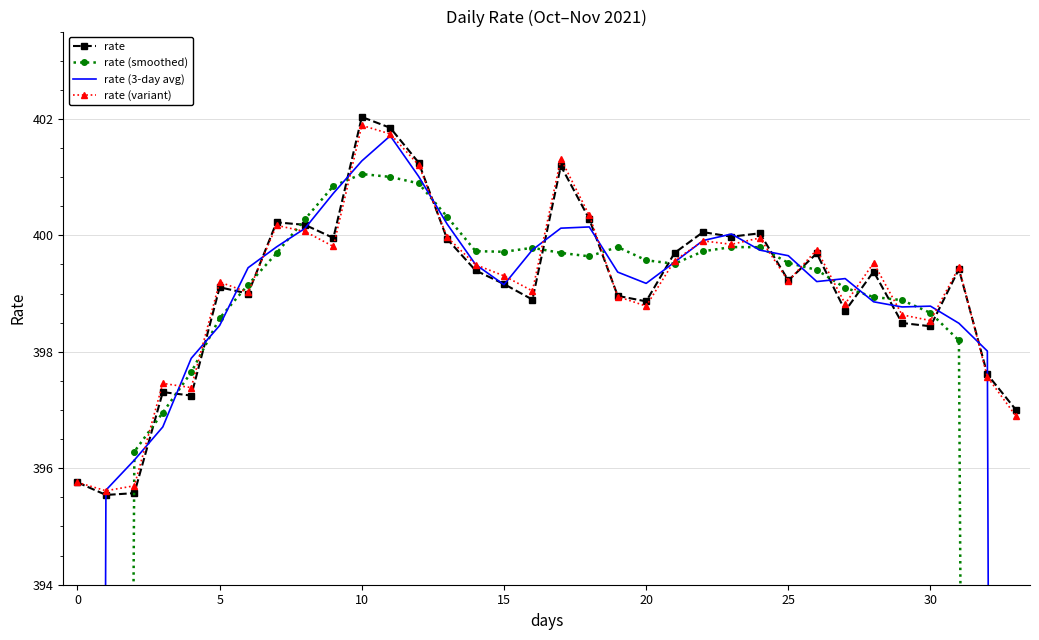

The value of rate (3-day avg) at 7 is 629.4. True or false?

False